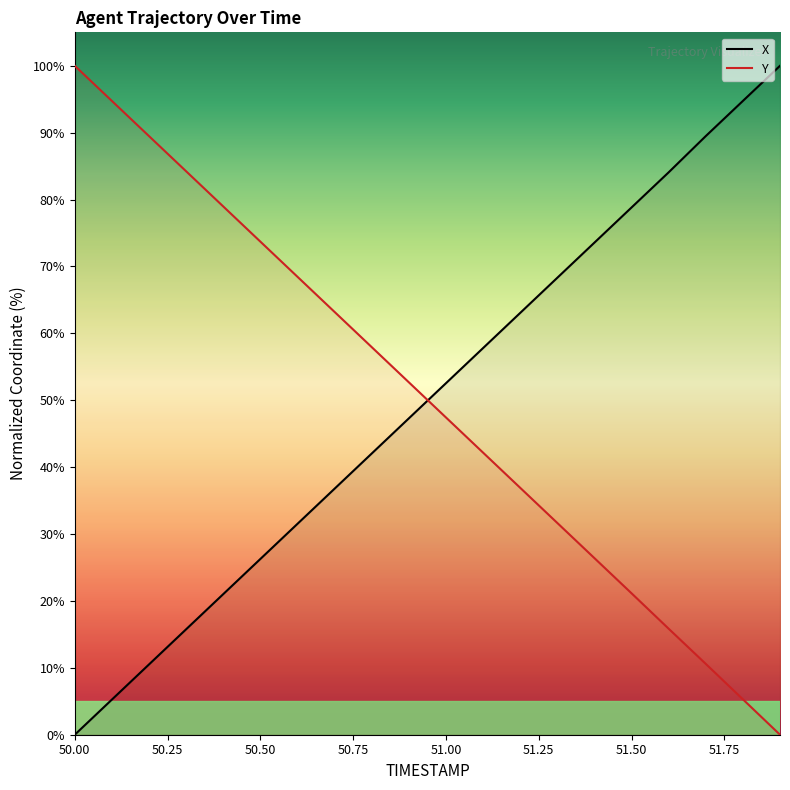

Which category has the lowest value across all series?

50.00